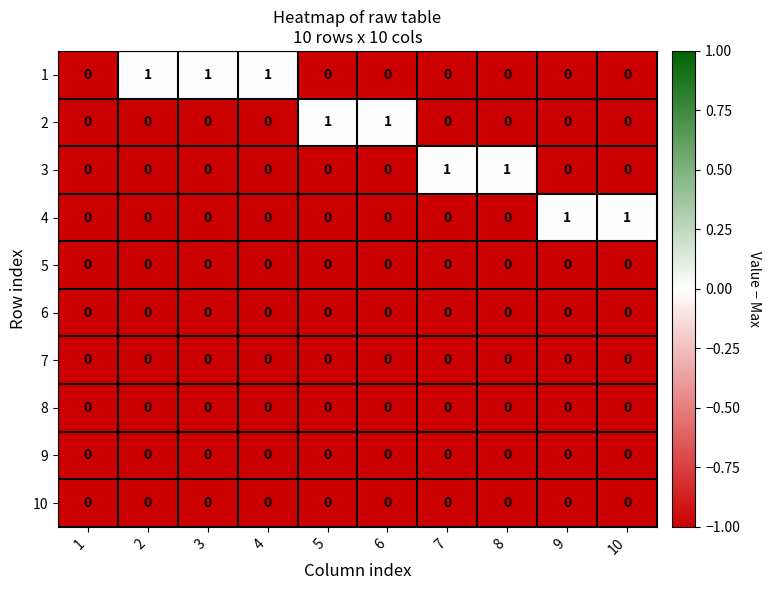

The value of 8 at 10 is 0. True or false?

True